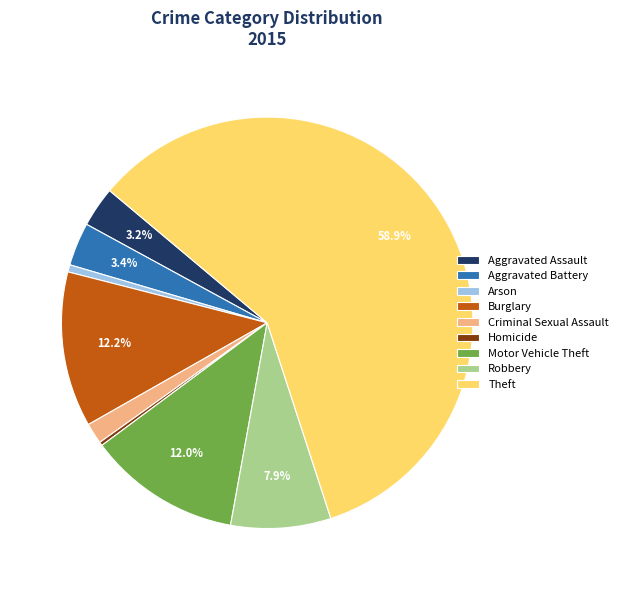

Does Theft account for over 50% of the chart?

Yes